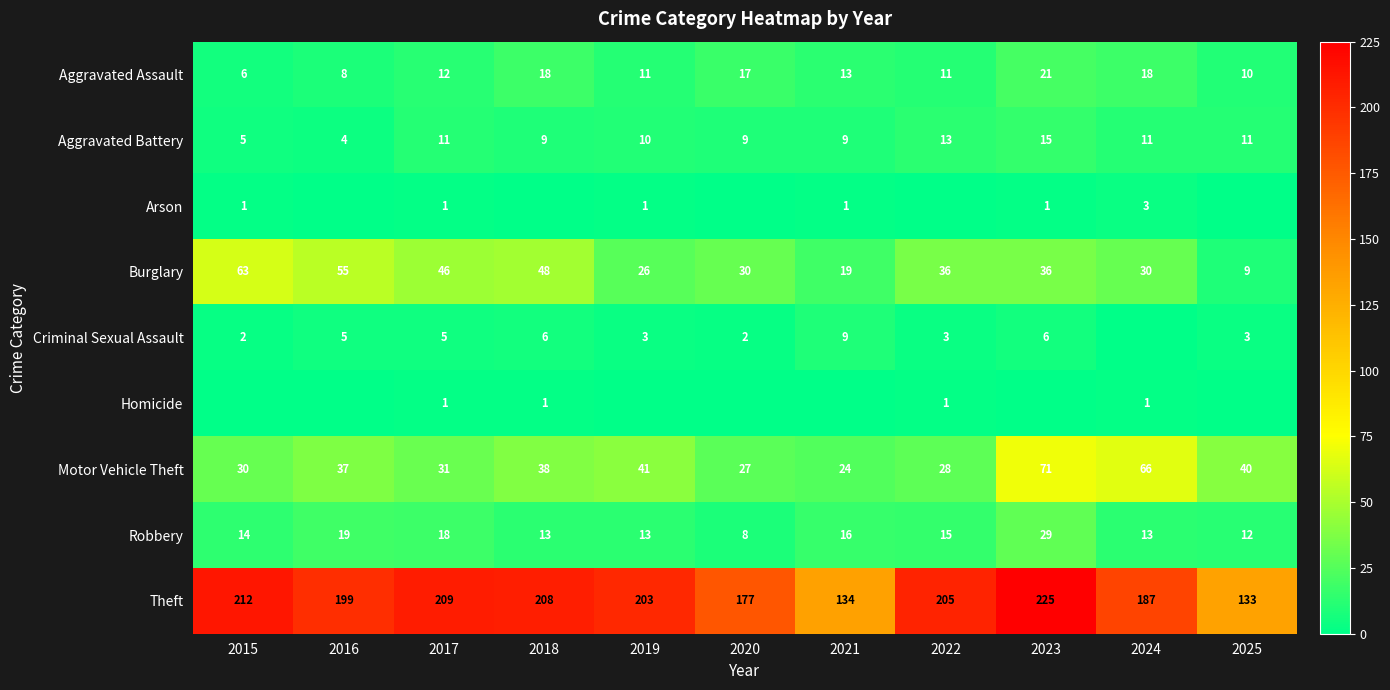

Read the Aggravated Assault value at 2018.

18